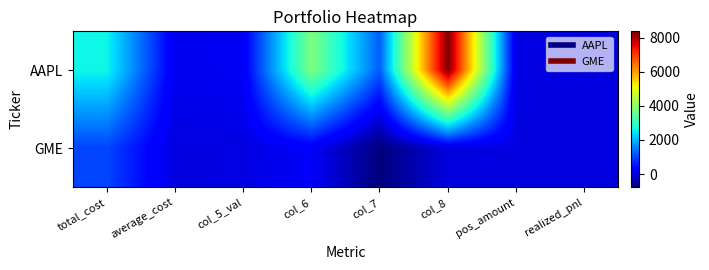

At which category is the sum across all series the highest?

col_8